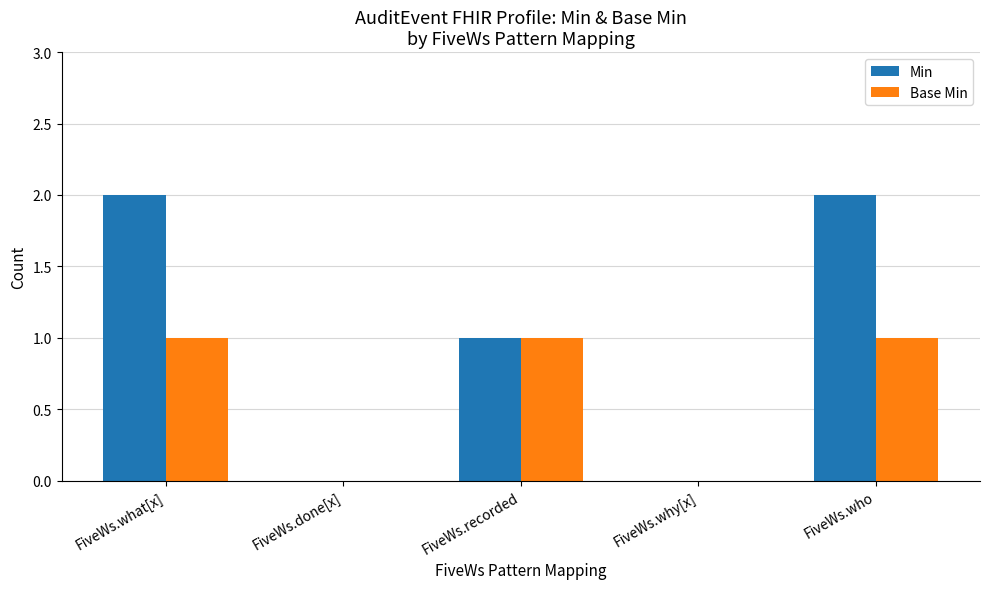

Reading left to right, transcribe all the data shown in this chart.

Min: 2	0	1	0	2
Base Min: 1	0	1	0	1